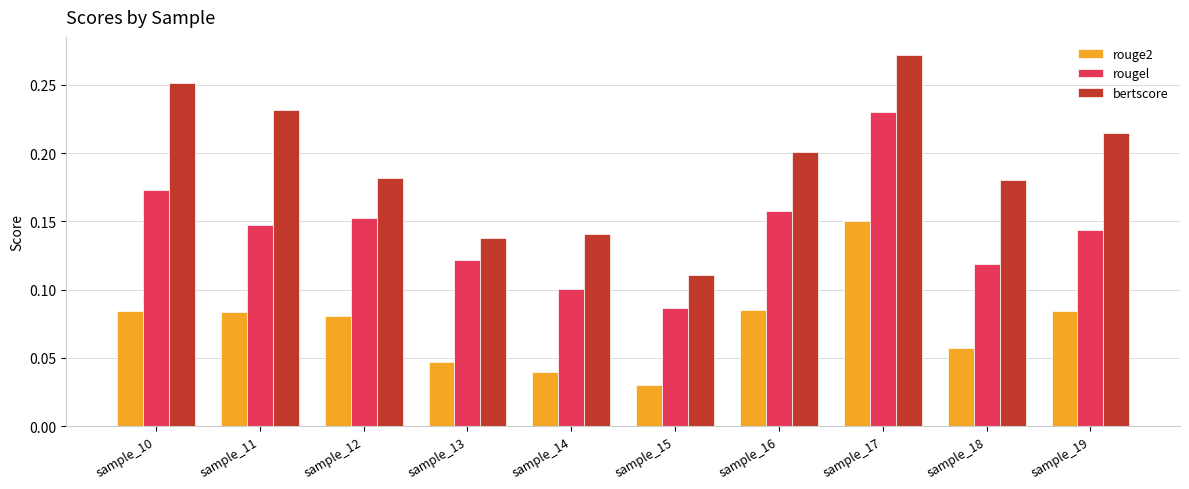

True or false: rougel has a value of 0.2 at sample_14.

False